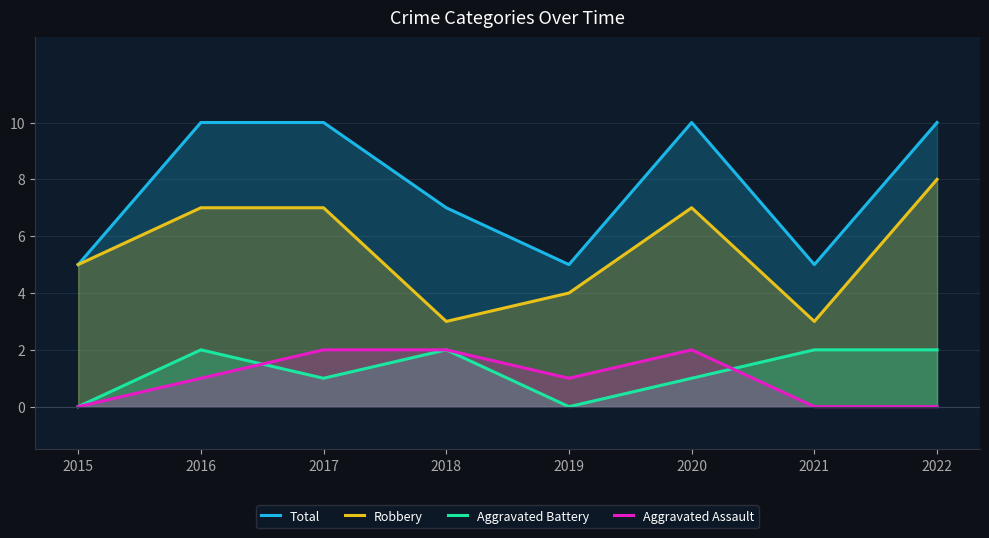

True or false: Robbery and Aggravated Assault intersect in this chart.

False